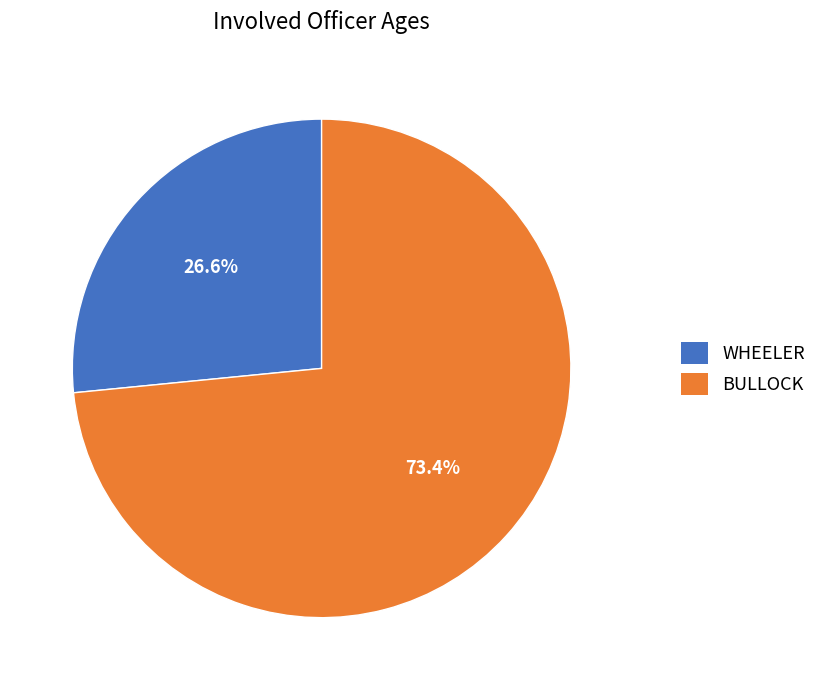

What is the total percentage of BULLOCK and WHEELER?

100.0%